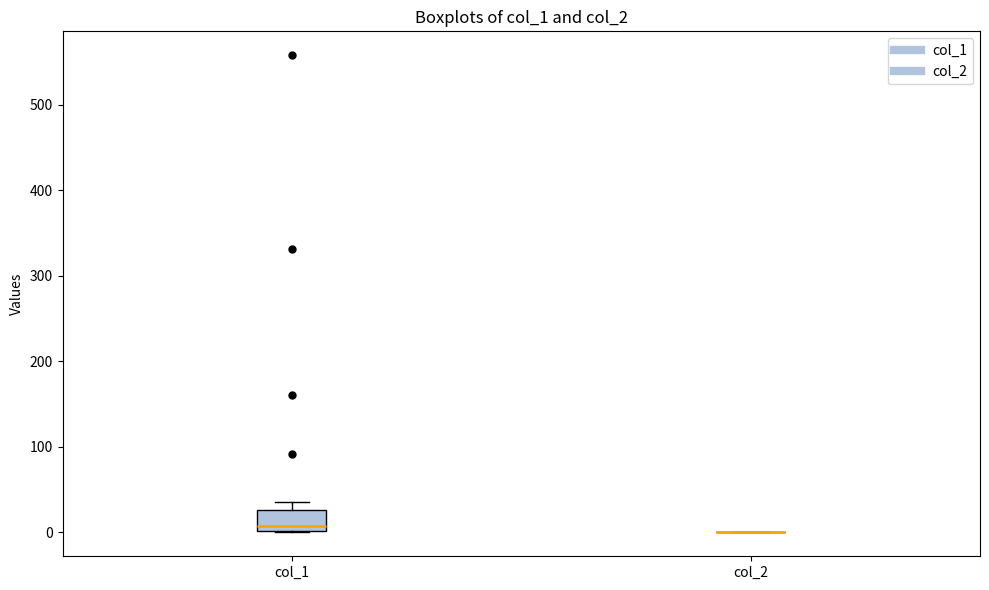

Which box is the tallest, from its lower edge to its upper edge?

col_1